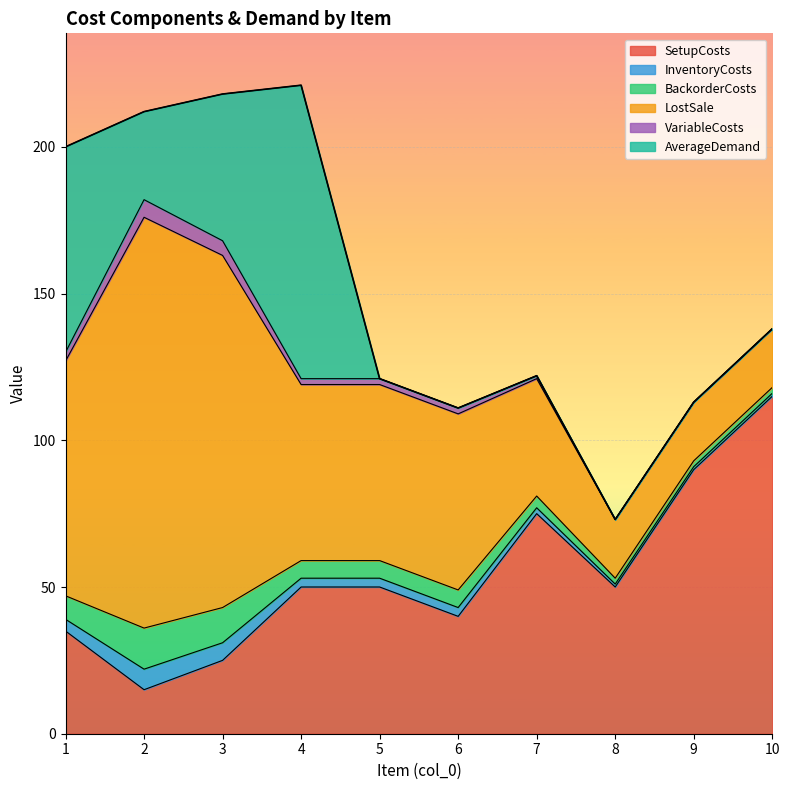

Rank the categories by VariableCosts value from highest to lowest.

2, 3, 1, 4, 5, 6, 7, 8, 9, 10